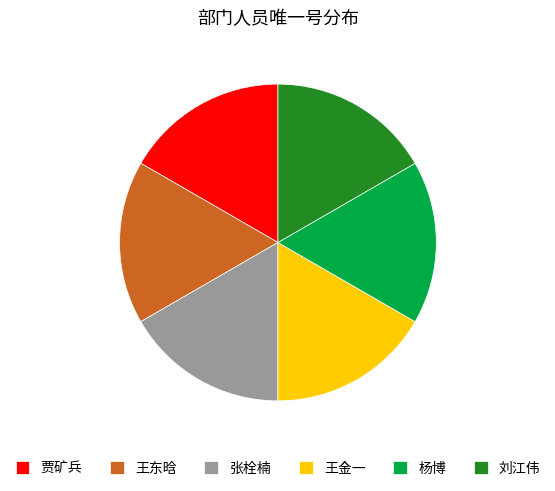

Does 王东晗 account for over 50% of the chart?

No